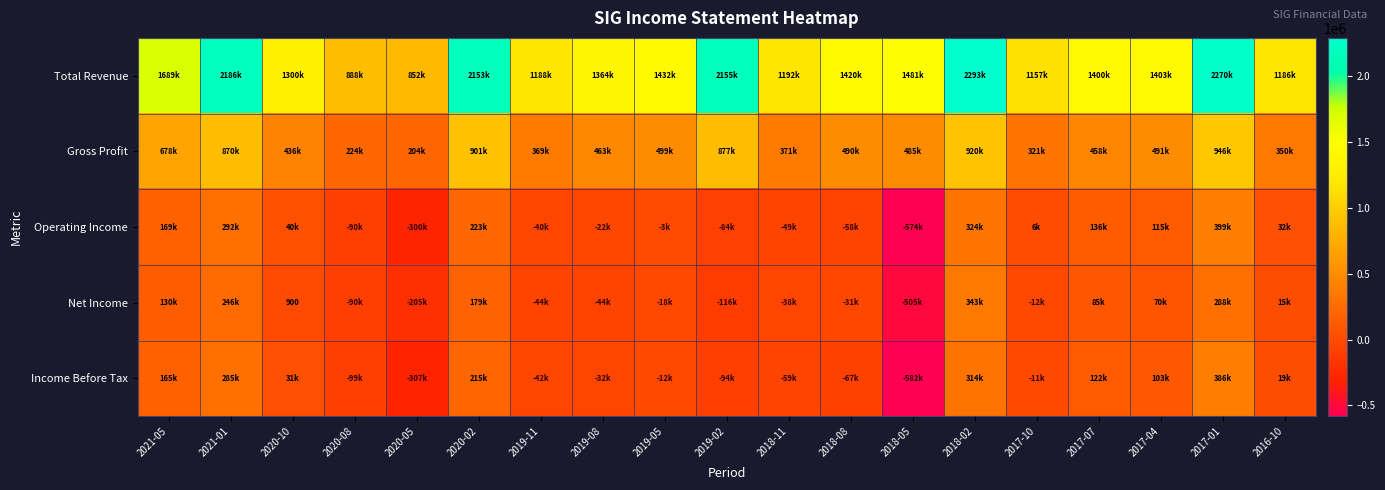

What is the approximate value of Total Revenue at 2017-10, to the nearest 10?

1156900